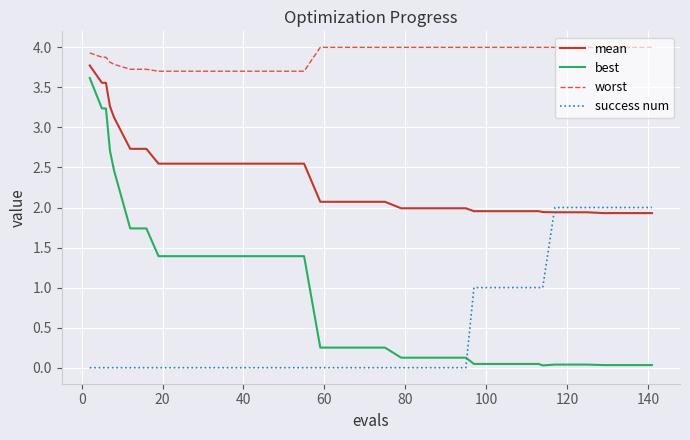

Which series has the widest spread of values?

best